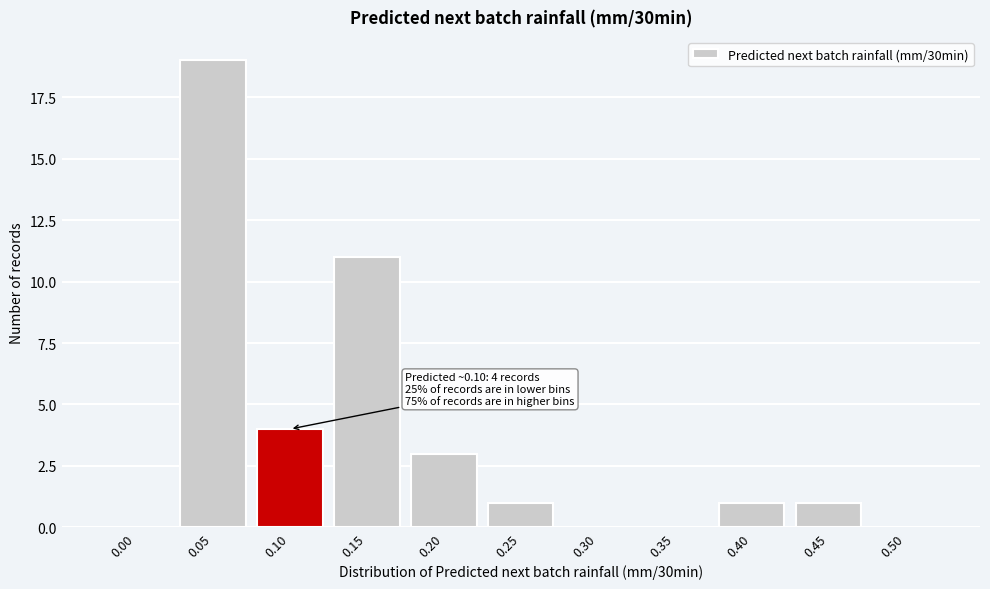

Reading left to right, transcribe all the data shown in this chart.

0.00=0	0.05=19	0.10=4	0.15=11	0.20=3	0.25=1	0.30=0	0.35=0	0.40=1	0.45=1	0.50=0